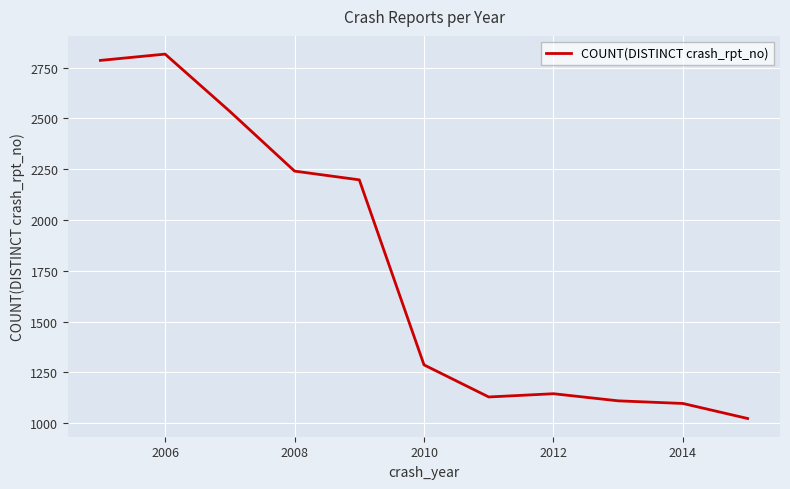

Reading left to right, list all the values displayed in this chart.

2786	2817	2535	2241	2198	1287	1129	1145	1110	1097	1023